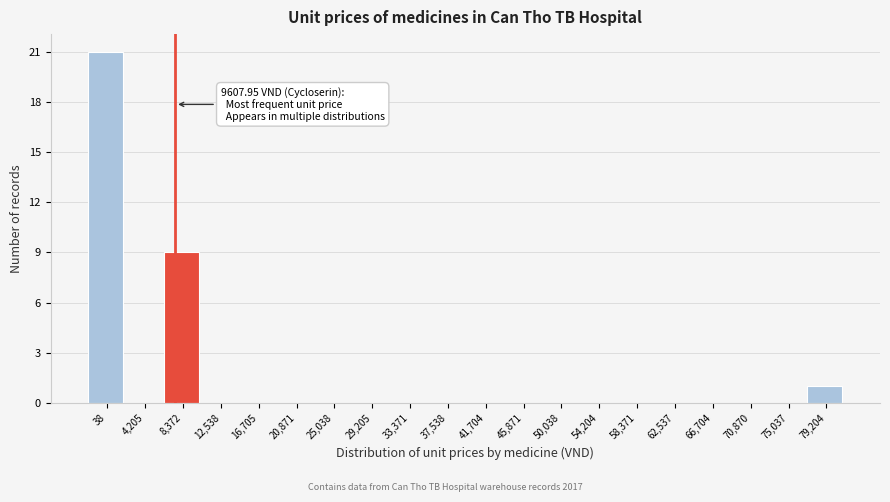

Reading right to left, transcribe all the data shown in this chart.

79,204=1	75,037=0	70,870=0	66,704=0	62,537=0	58,371=0	54,204=0	50,038=0	45,871=0	41,704=0	37,538=0	33,371=0	29,205=0	25,038=0	20,871=0	16,705=0	12,538=0	8,372=9	4,205=0	38=21